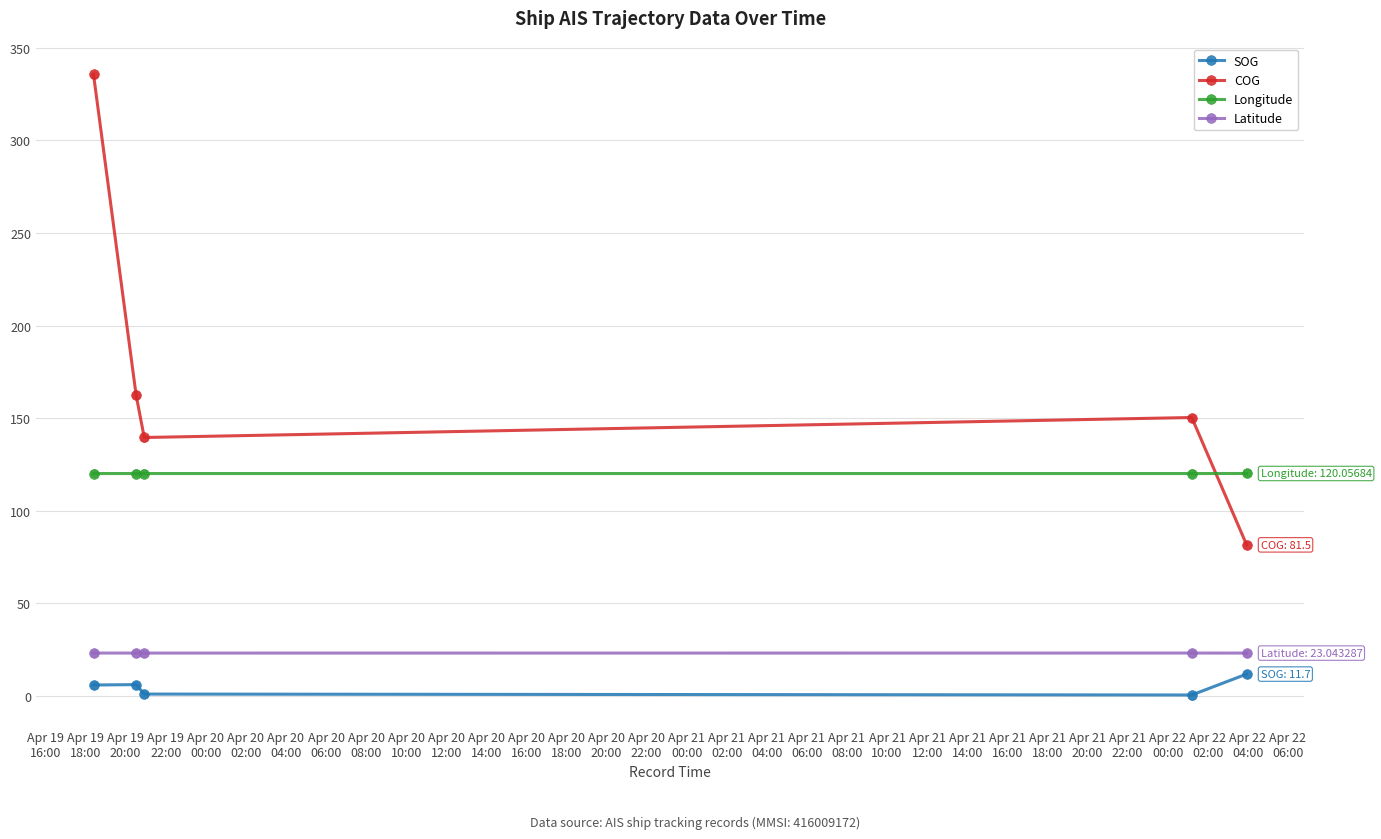

Is the value of Longitude at Apr 19
18:00 greater than the value of SOG at Apr 19
20:00?

Yes